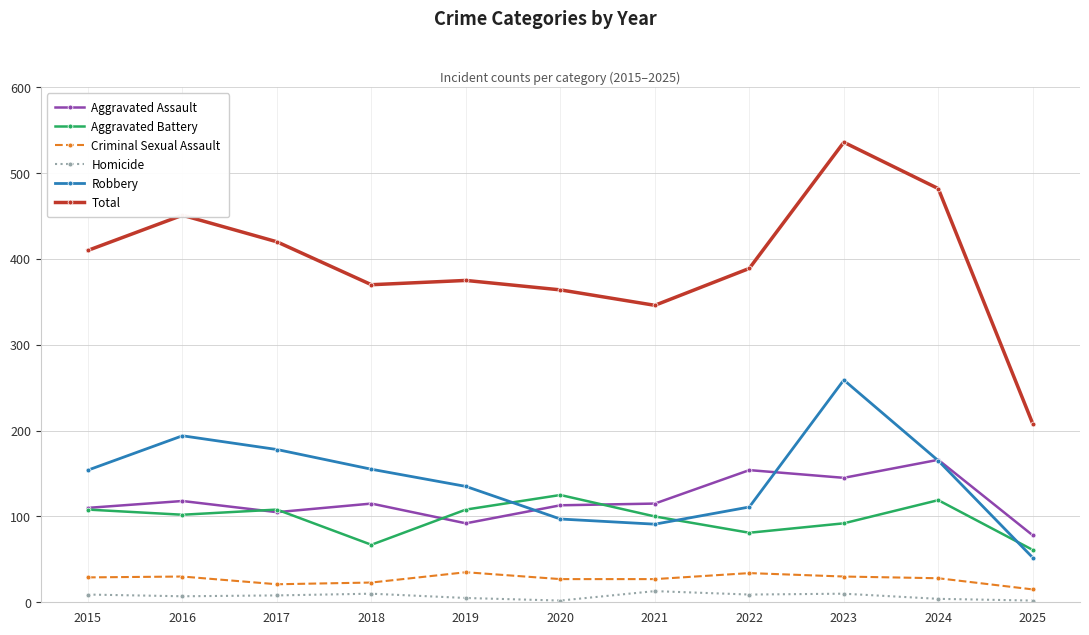

What is the highest value of the Total series?

536